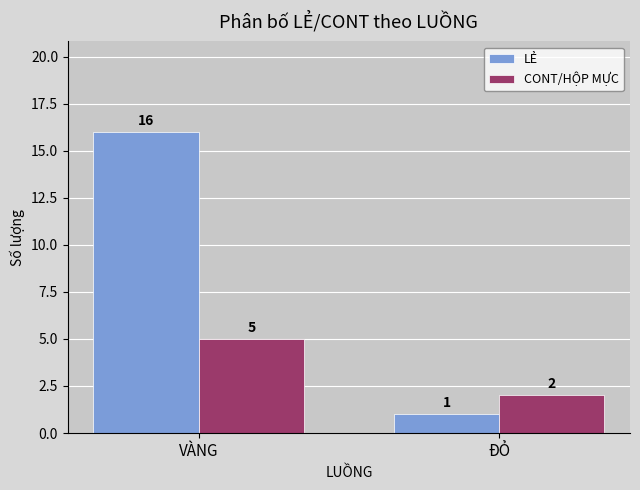

List the series in order of their overall mean, highest first.

LẺ, CONT/HỘP MỰC